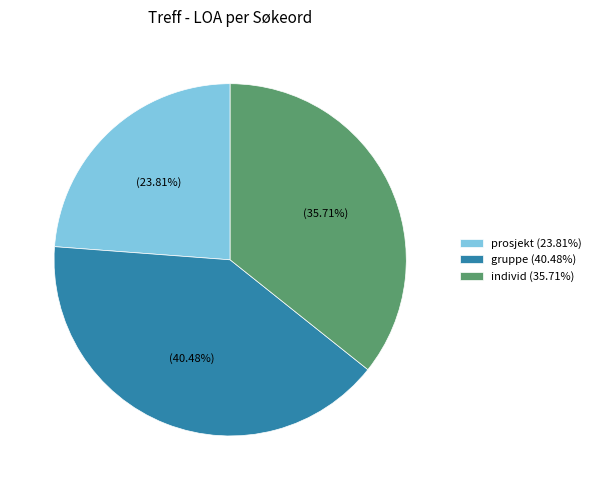

True or false: individ accounts for 36% of the total.

True